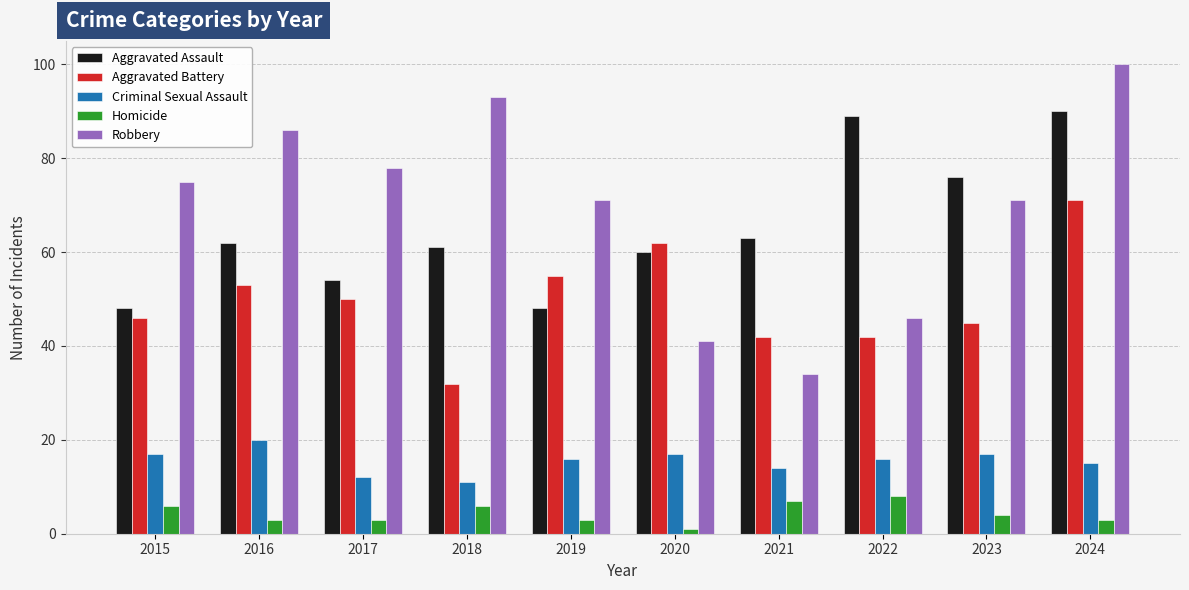

List the series in order of their peak value, highest first.

Robbery, Aggravated Assault, Aggravated Battery, Criminal Sexual Assault, Homicide